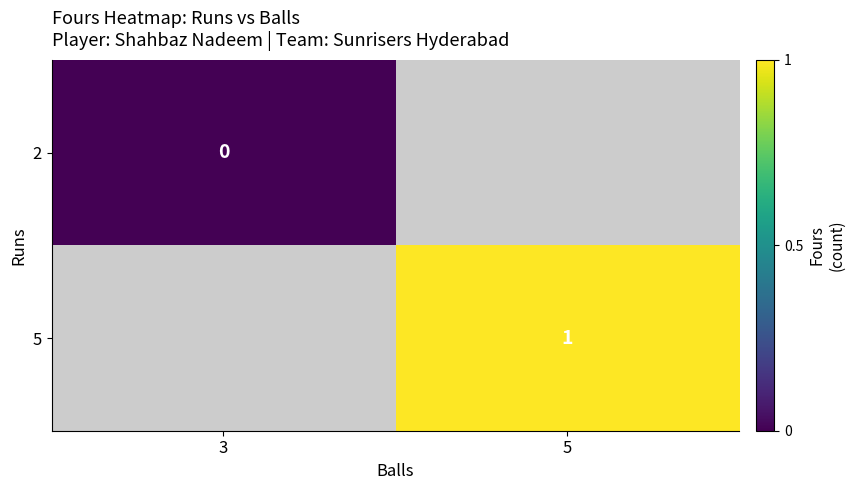

True or false: 5 has a value of 1 at 5.

True